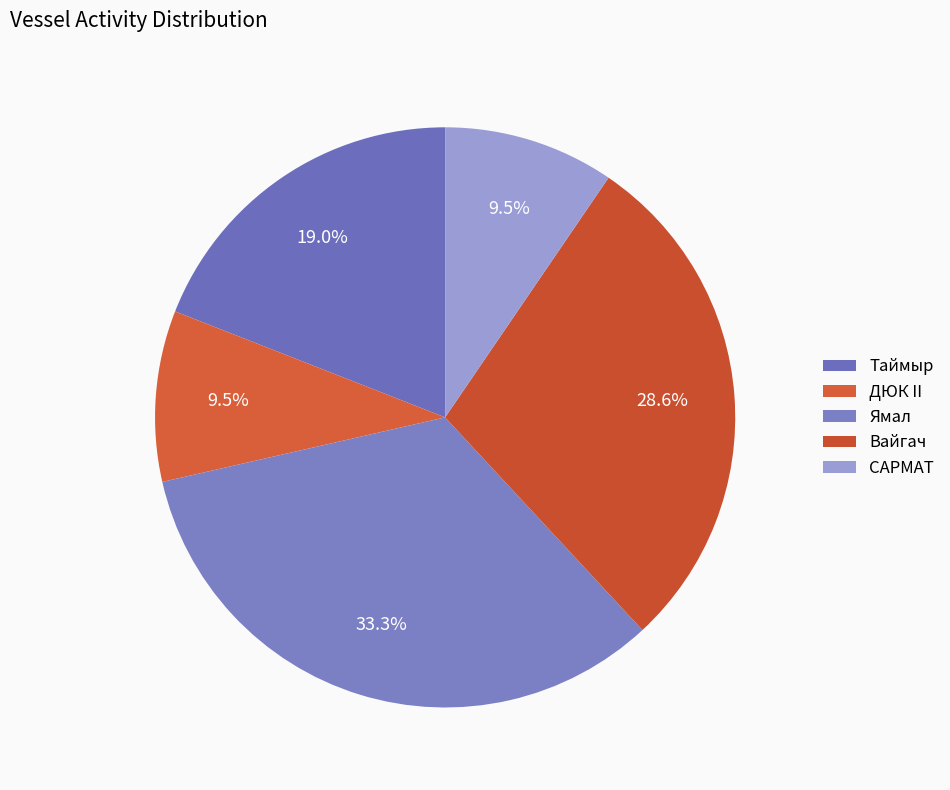

Which slice is the smallest?

ДЮК II